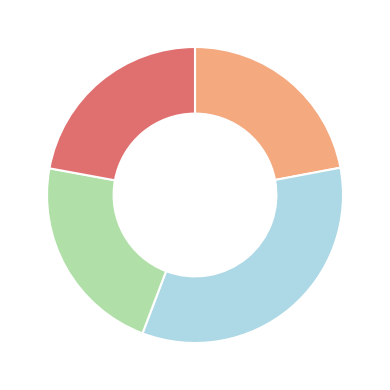

Is there a majority slice in this chart?

No